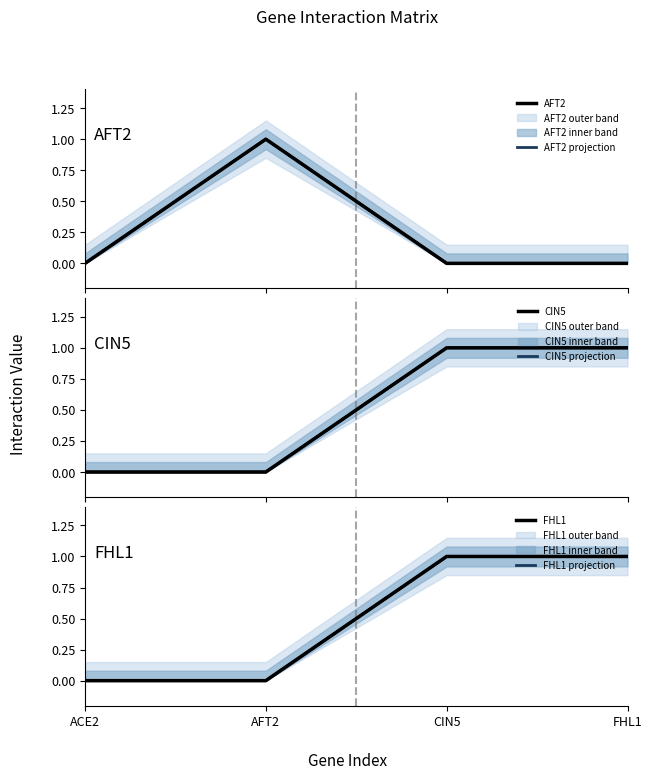

What is the label of the 4th point from the right?

ACE2